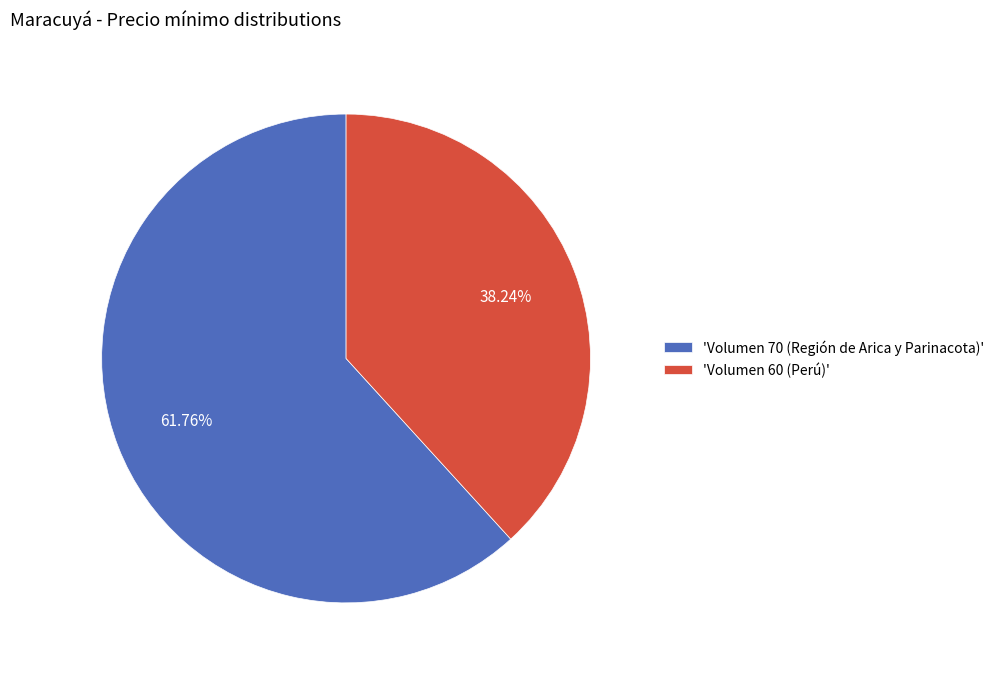

Rank the categories by value from highest to lowest.

'Volumen 70 (Región de Arica y Parinacota)', 'Volumen 60 (Perú)'